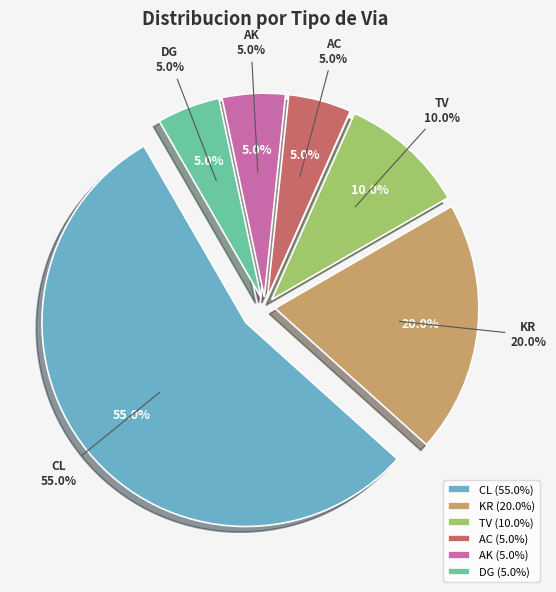

Combined, do DG and KR account for over 50%?

No